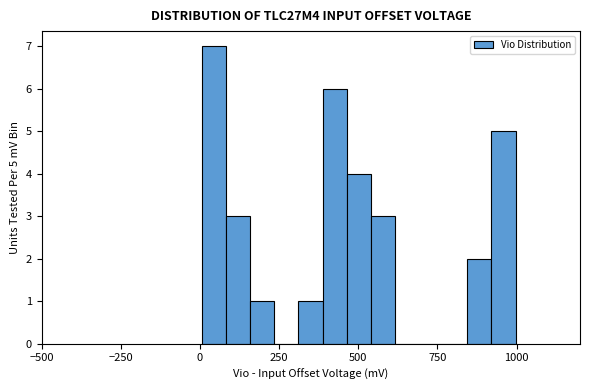

Read against the x-axis, roughly where is the centre of the tallest bar?

50